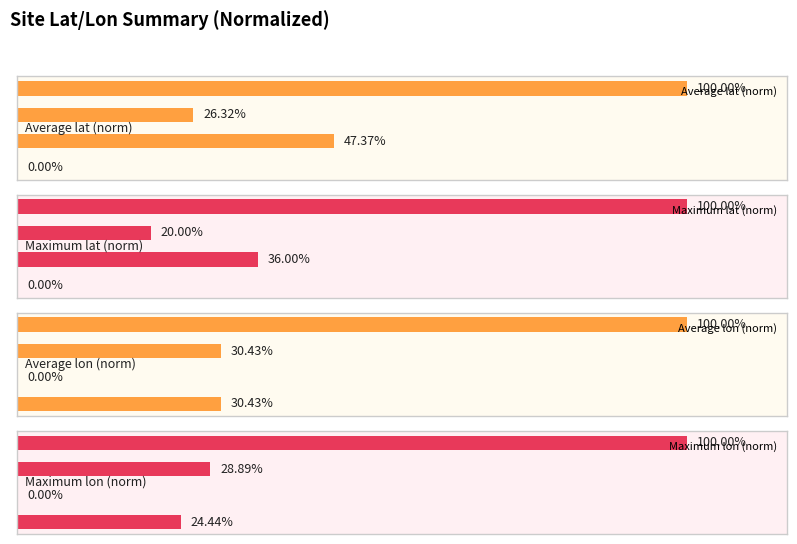

What are all the series names shown in the legend?

Average lat (norm), Maximum lat (norm), Average lon (norm), Maximum lon (norm)